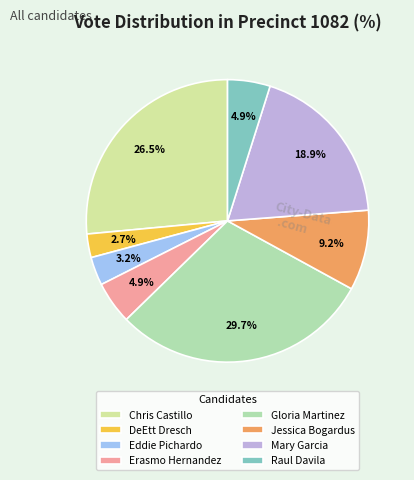

How many slices are in this pie chart?

8